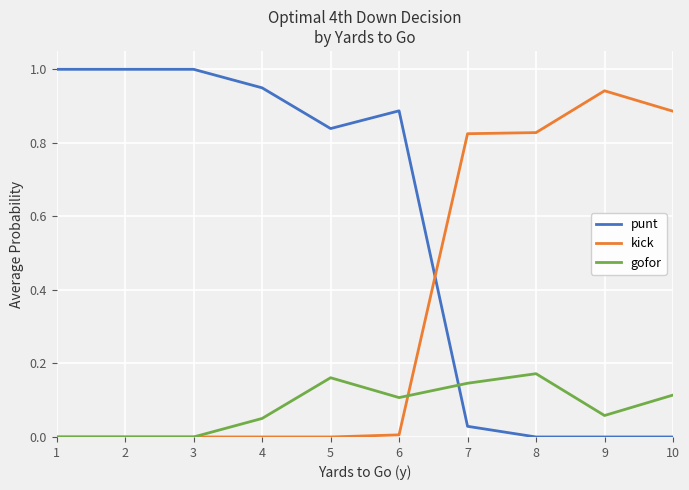

Count the number of data series in this chart.

3